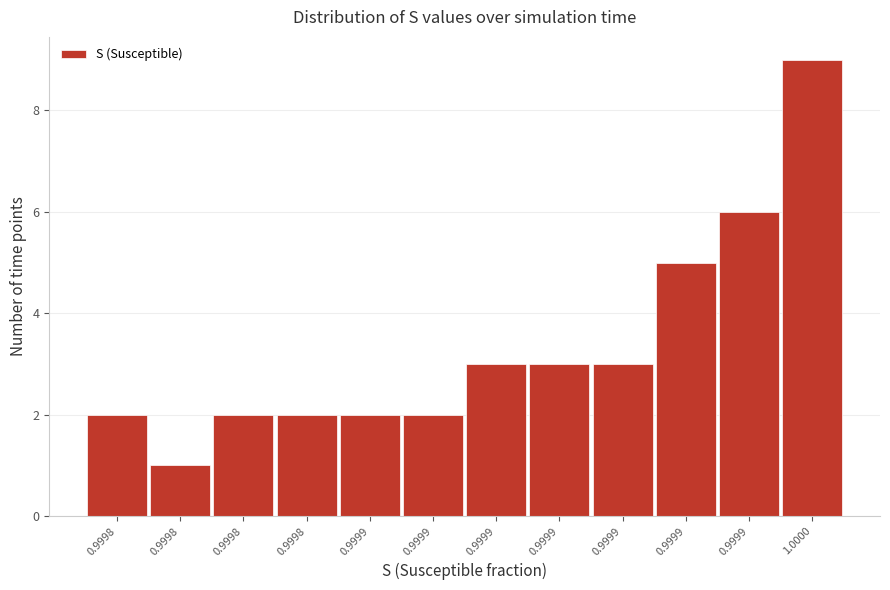

Count the number of categories in the chart.

12